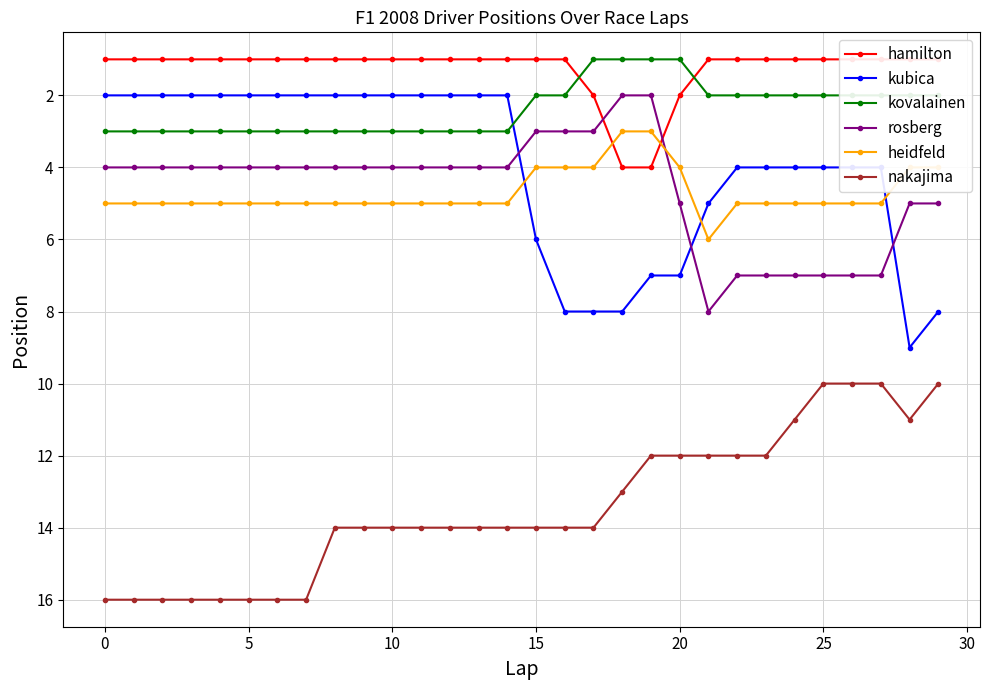

True or false: hamilton has more than 1 interior local peaks.

False